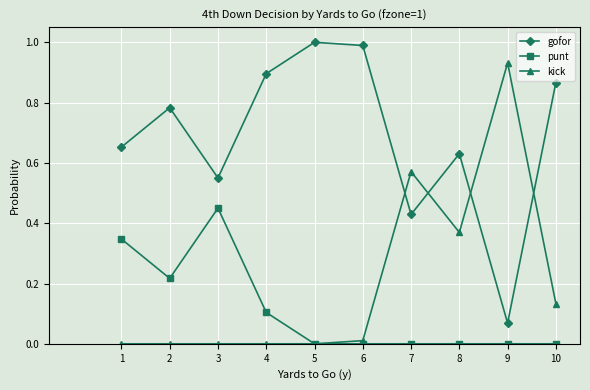

What is the total value across all series at 10?

1.0